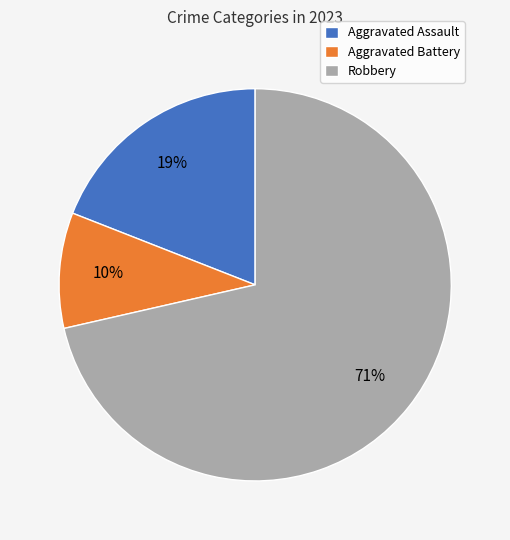

How many segments does this pie chart have?

3